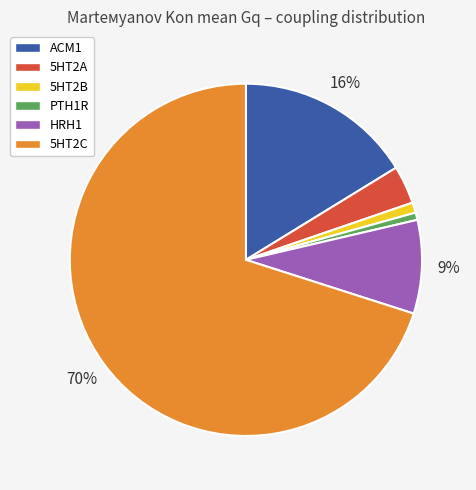

What percentage is the 5HT2C slice, to the nearest percent?

70%